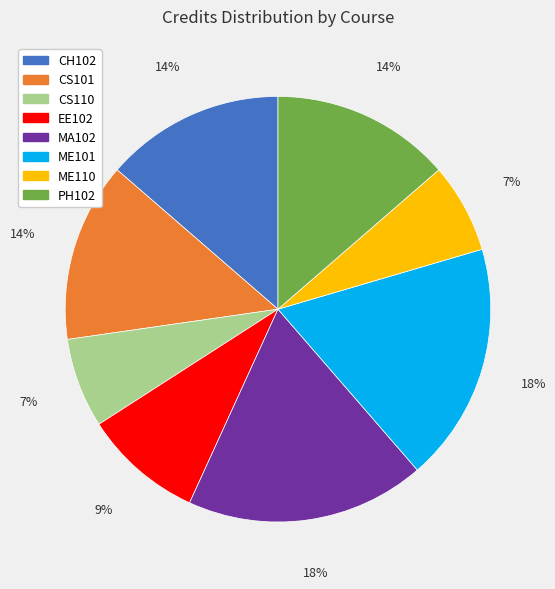

How many segments does this pie chart have?

8